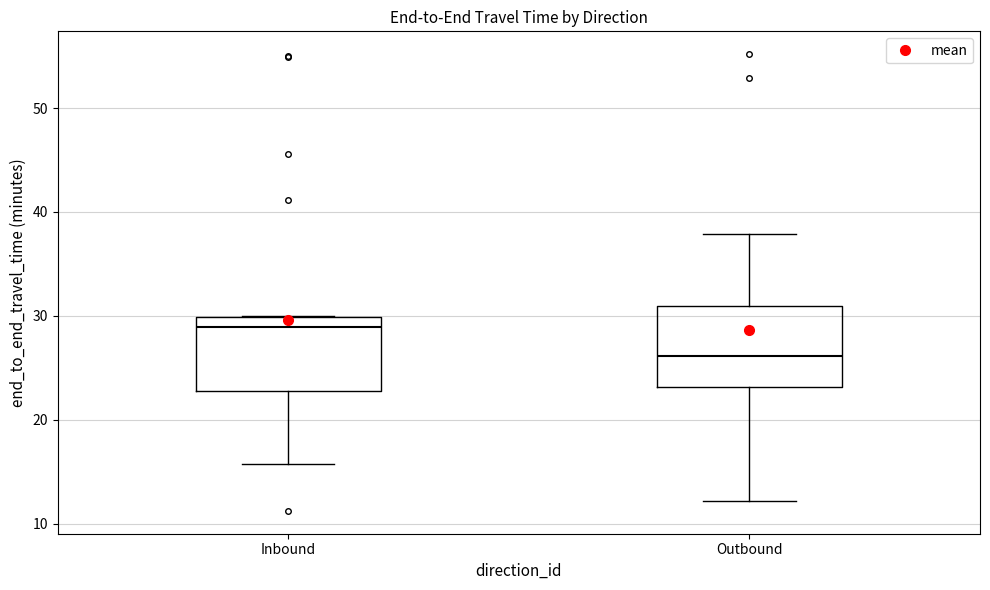

Which box has the lowest median line?

Outbound